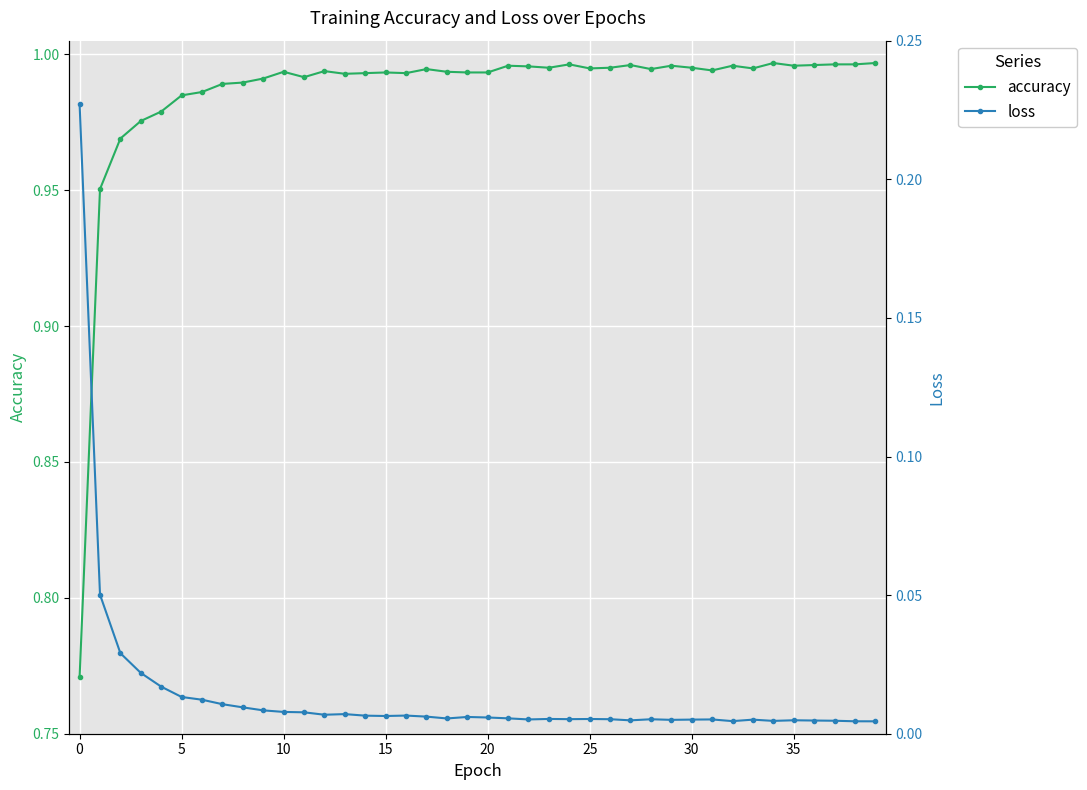

What is the label of the 5th point from the right?

35